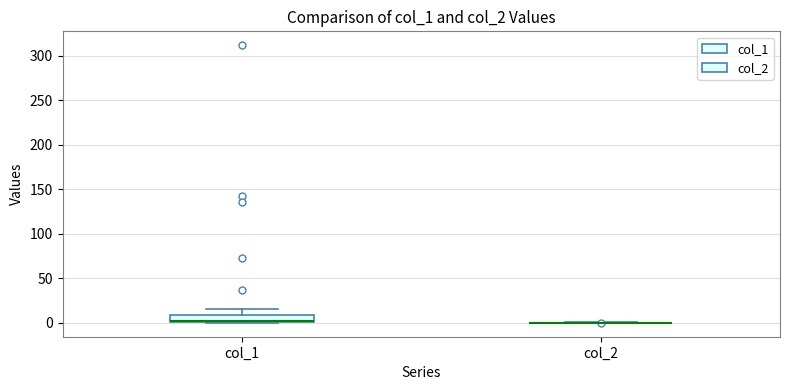

Which box is the tallest, from its lower edge to its upper edge?

col_1